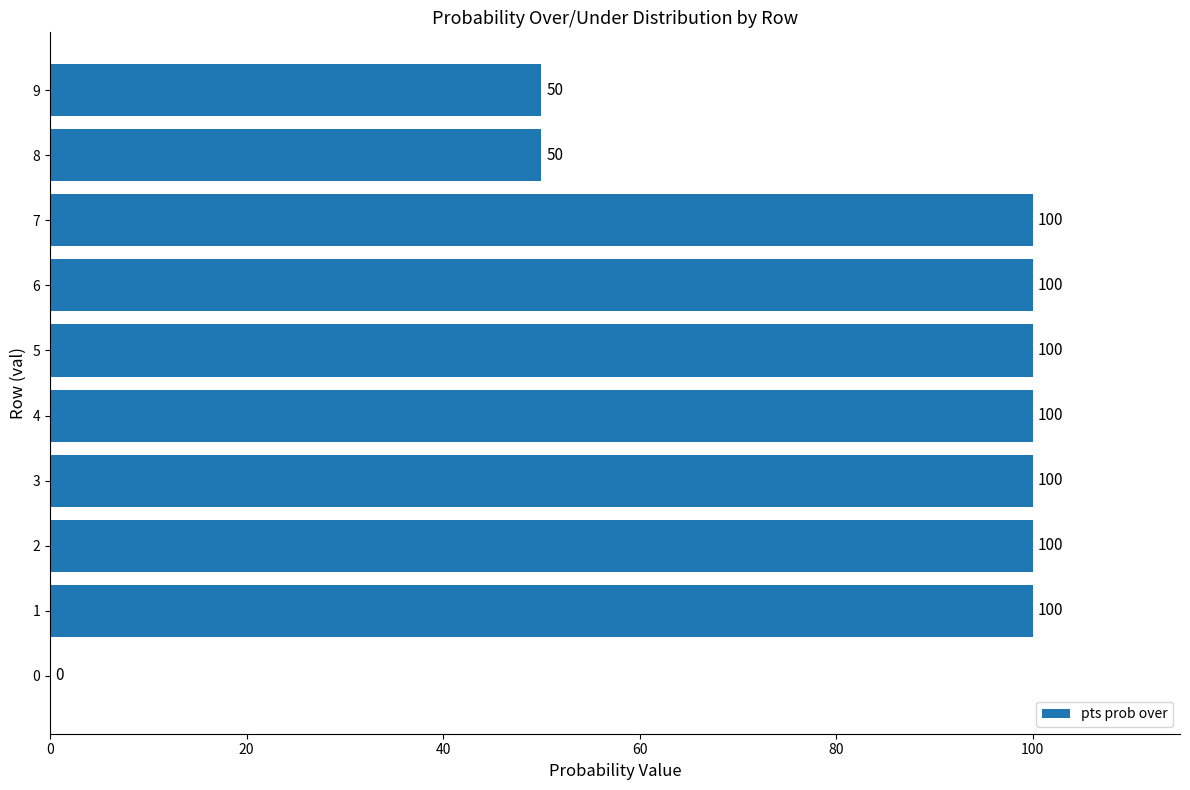

What is the average value?

80